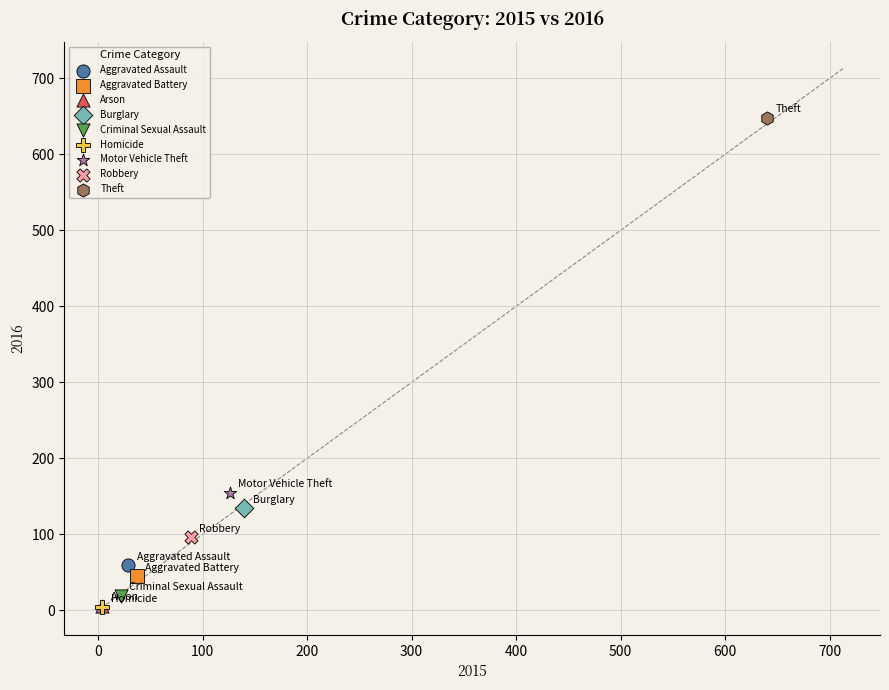

What are all the series names shown in the legend?

Aggravated Assault, Aggravated Battery, Arson, Burglary, Criminal Sexual Assault, Homicide, Motor Vehicle Theft, Robbery, Theft